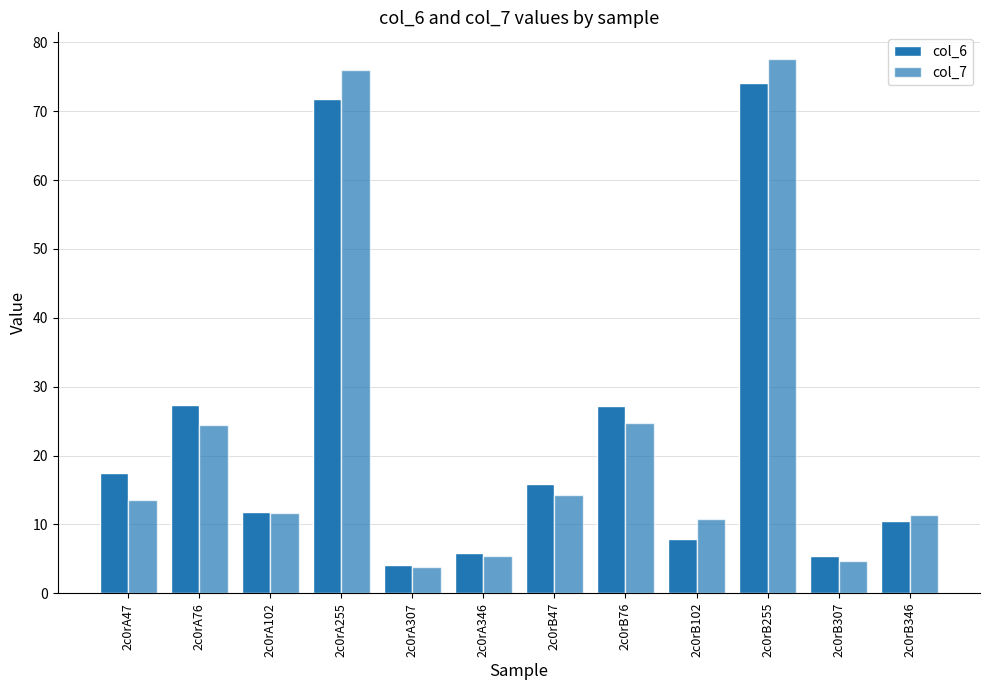

True or false: col_6 has a value of 7.9 at 2c0rB102.

True